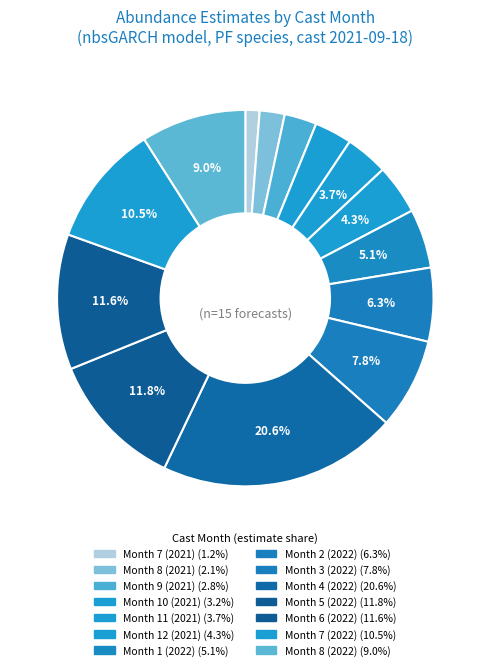

How many slices are in this pie chart?

14